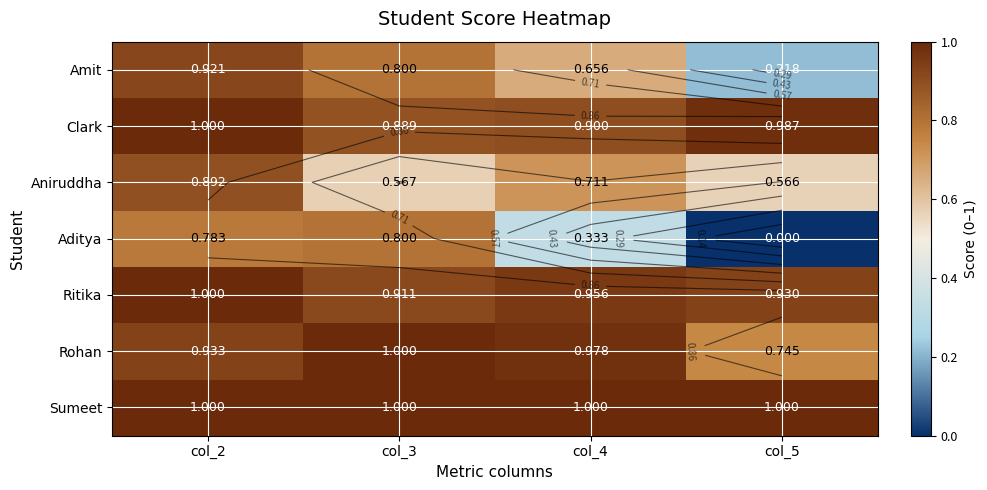

Is the value of Sumeet at col_4 greater than the value of Clark at col_3?

Yes